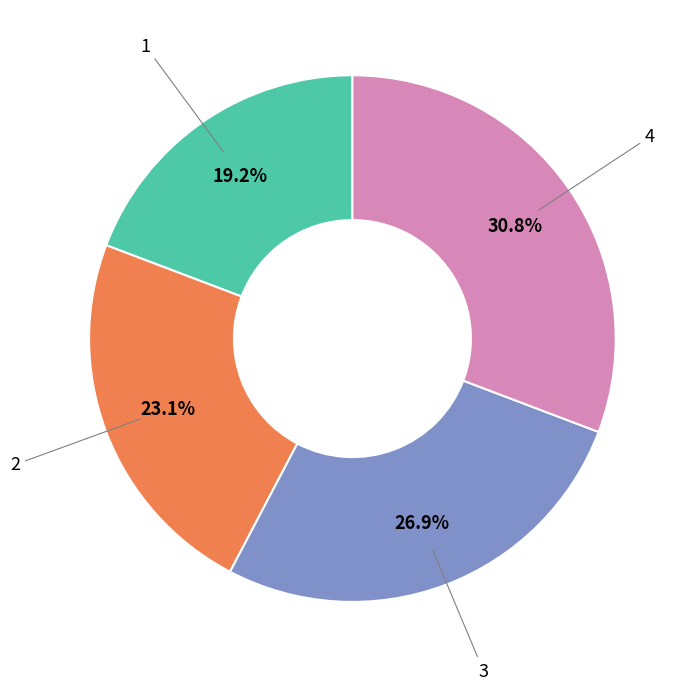

Is there any slice that represents more than half of the pie?

No